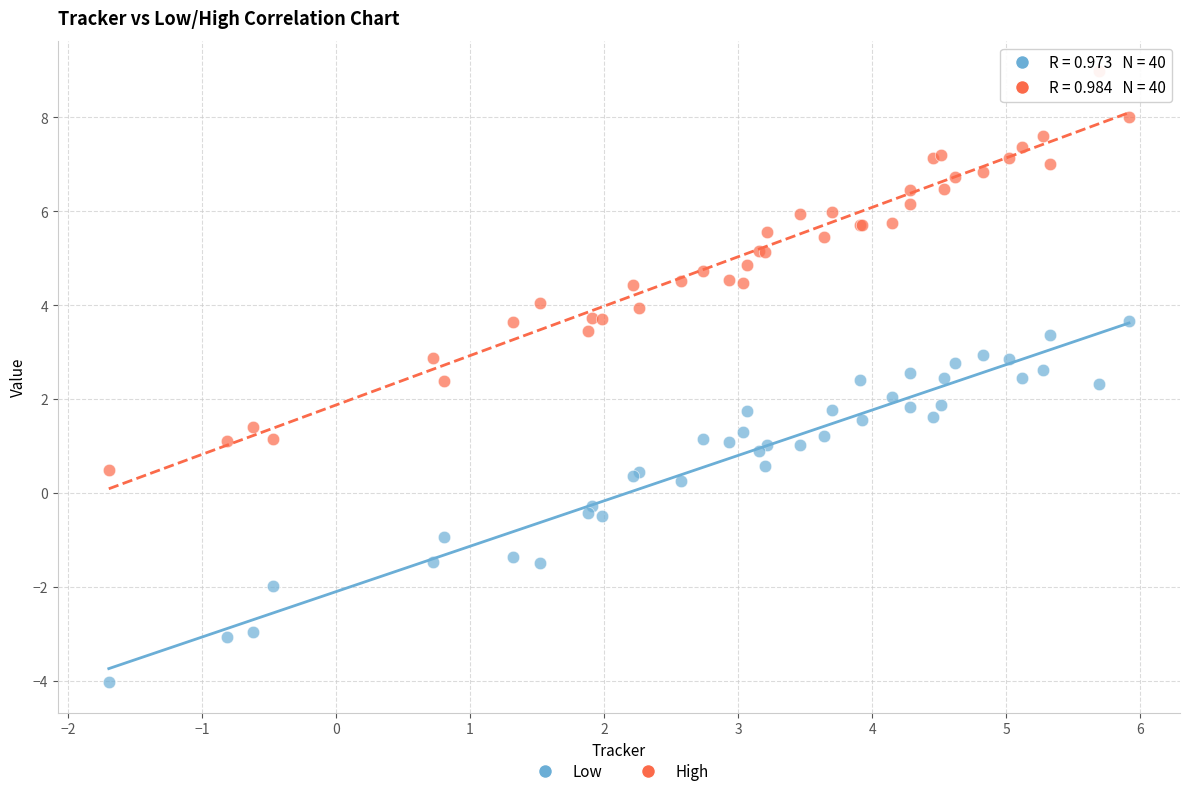

Which series has the widest spread of Y values?

High